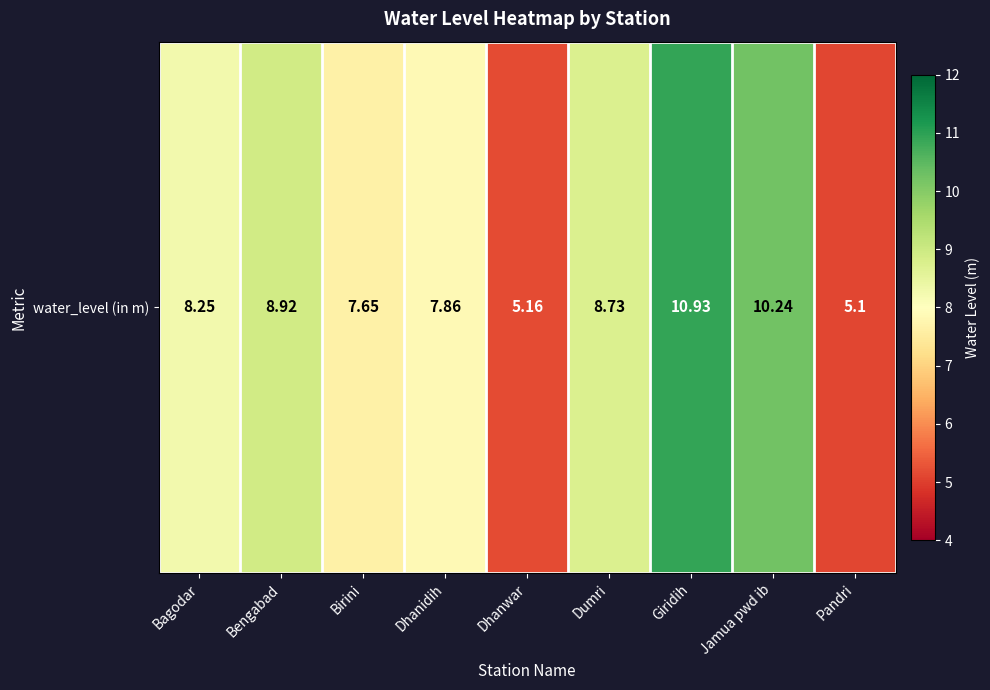

The chart shows a value of 7.7 at Birini. True or false?

True